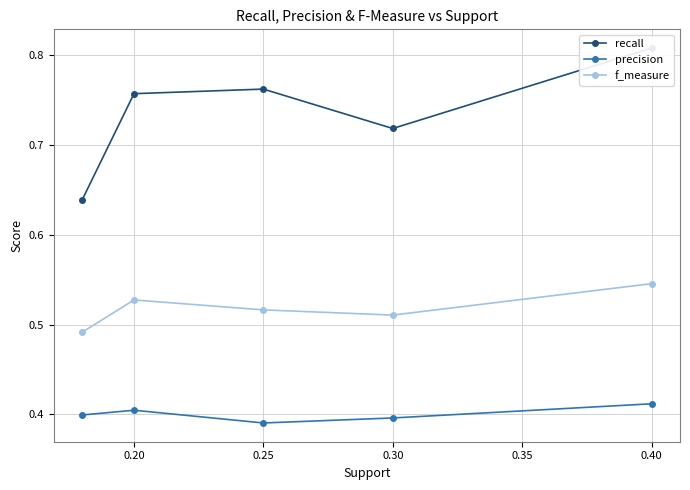

List the series in order of their peak value, highest first.

recall, f_measure, precision